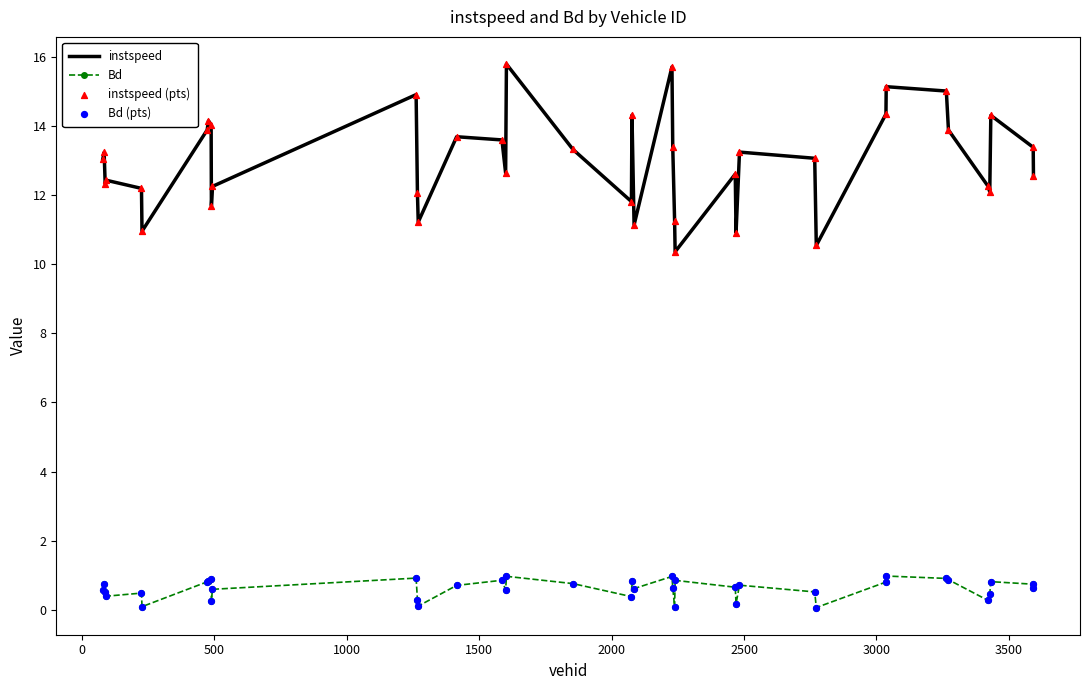

Rank the series by their maximum value, from highest to lowest.

instspeed, Bd